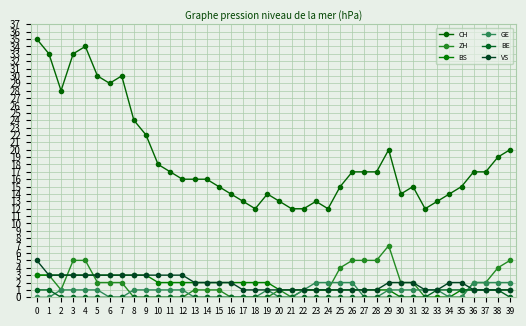

At 13, list the series in order from smallest to largest.

GE, BE, ZH, BS, VS, CH